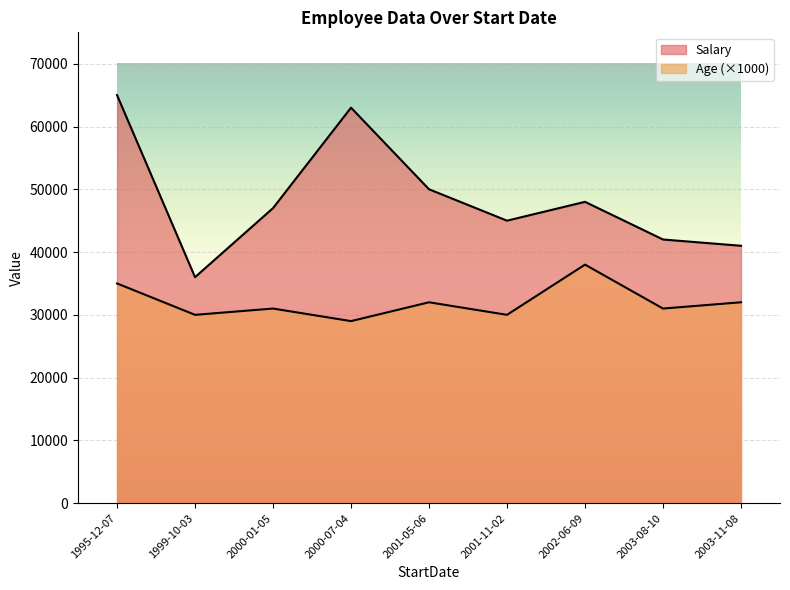

Does the chart display data point markers on the line(s)?

No